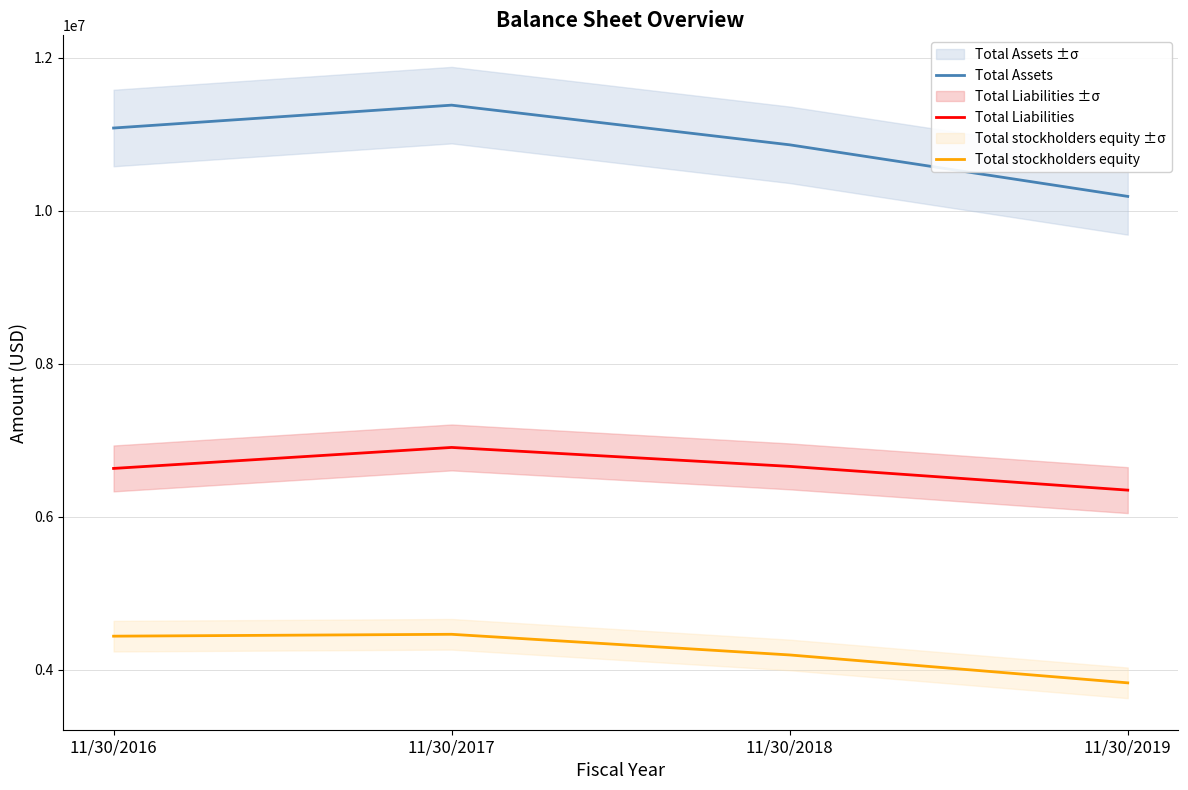

At how many categories does at least one series exceed 5303229?

4